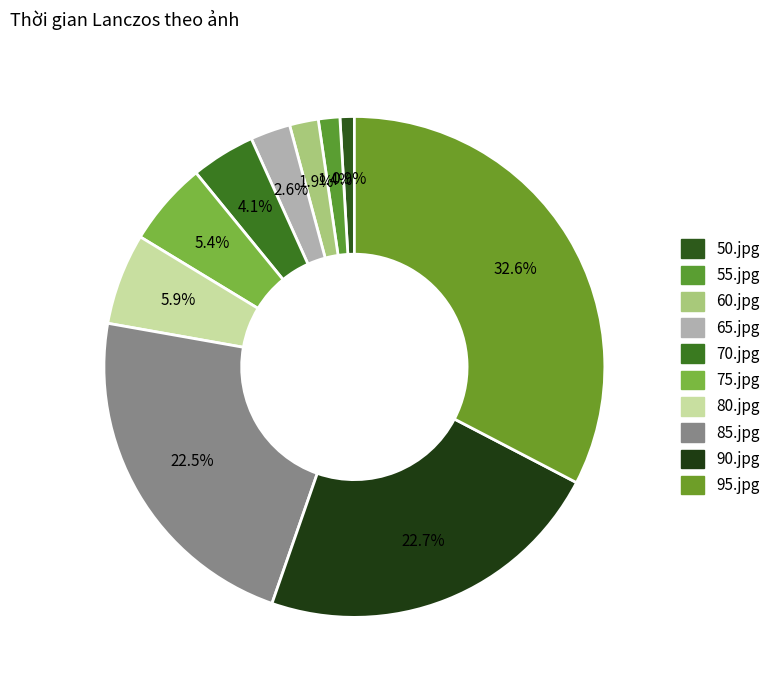

To the nearest percent, what percentage of the pie is 50.jpg?

1%